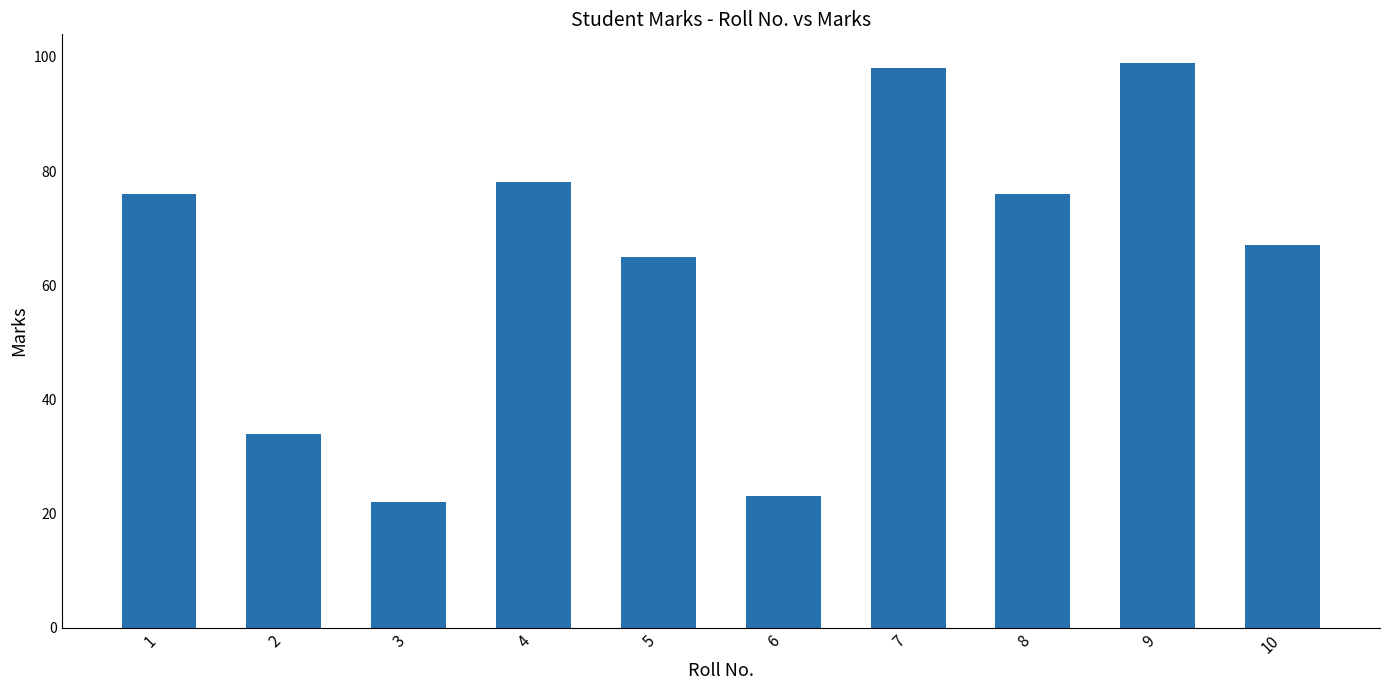

What is the difference between the second highest and minimum values?

76